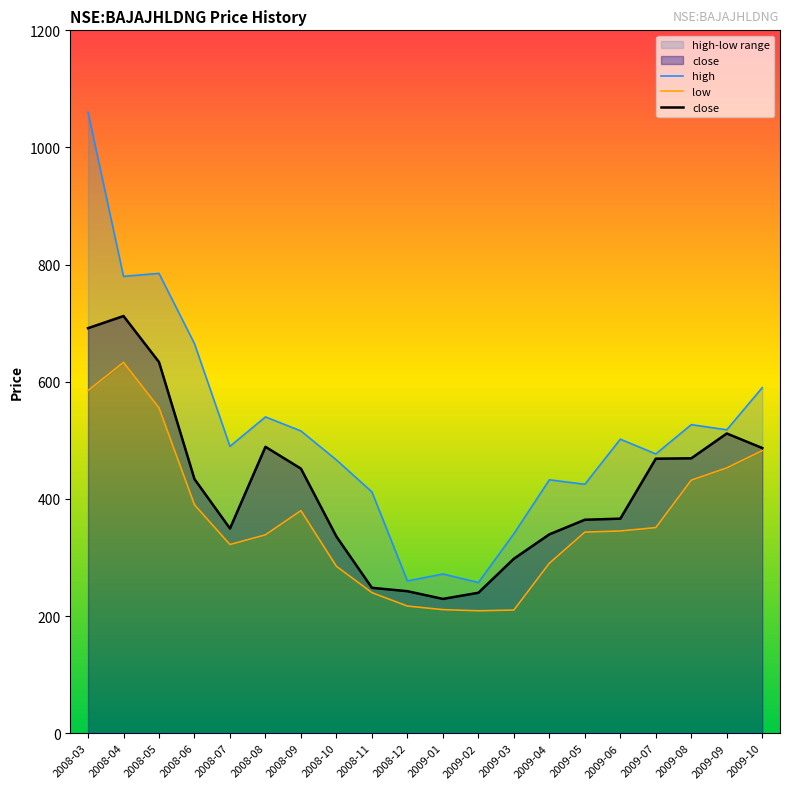

True or false: close and low cross at least once.

False